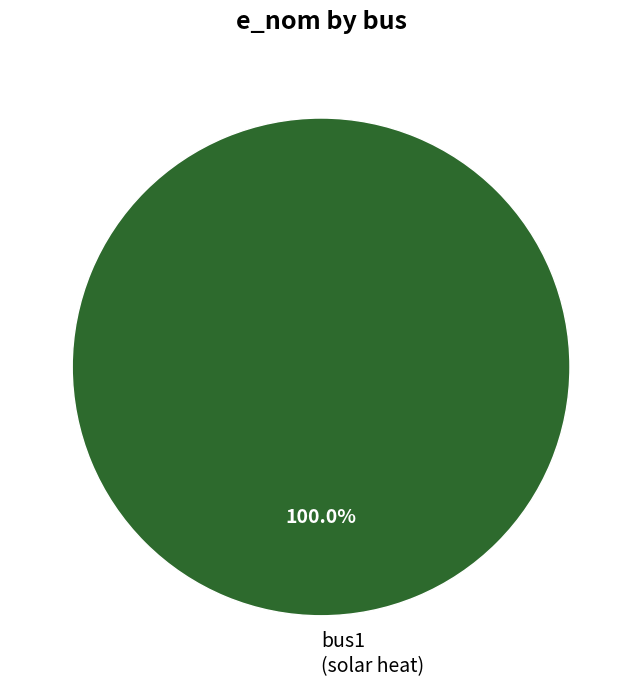

Which category accounts for the majority?

bus1 (solar heat)